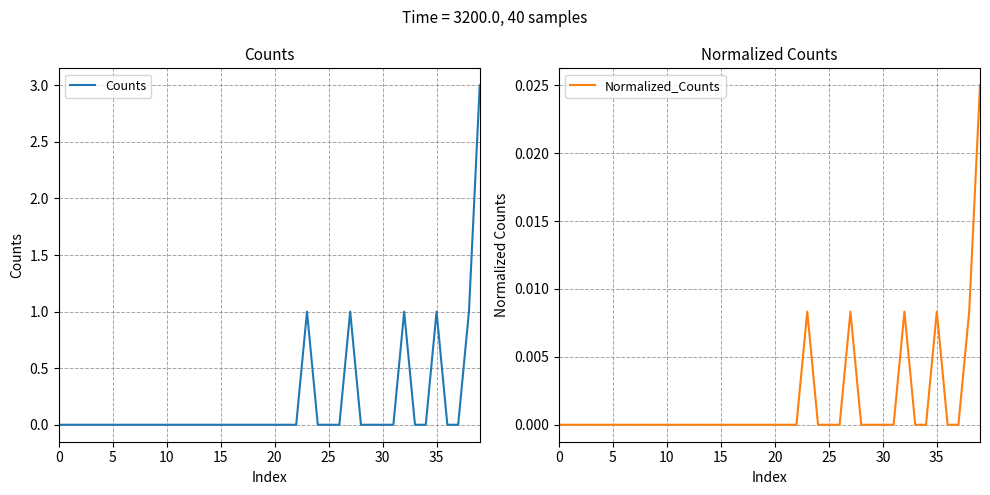

Where is Counts nearest to the value 1?

23